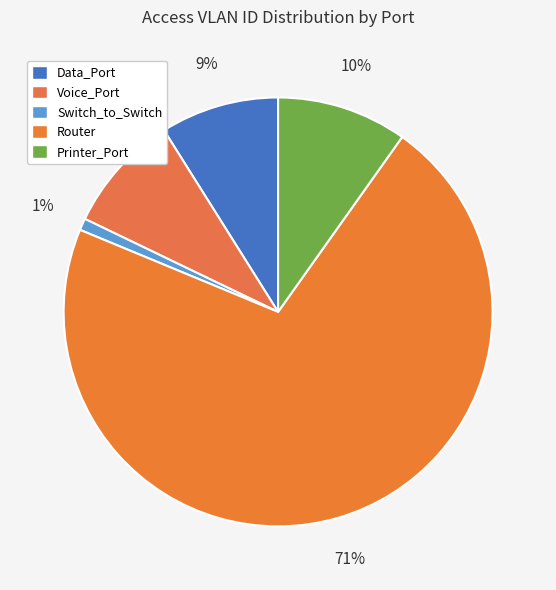

Count the number of slices in the pie.

5